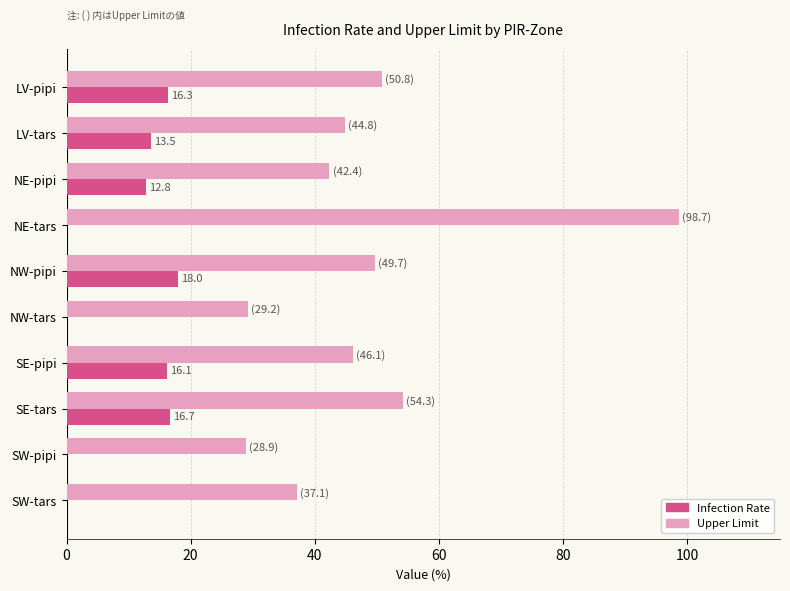

Which category has the highest value in the Infection Rate series?

NW-pipi